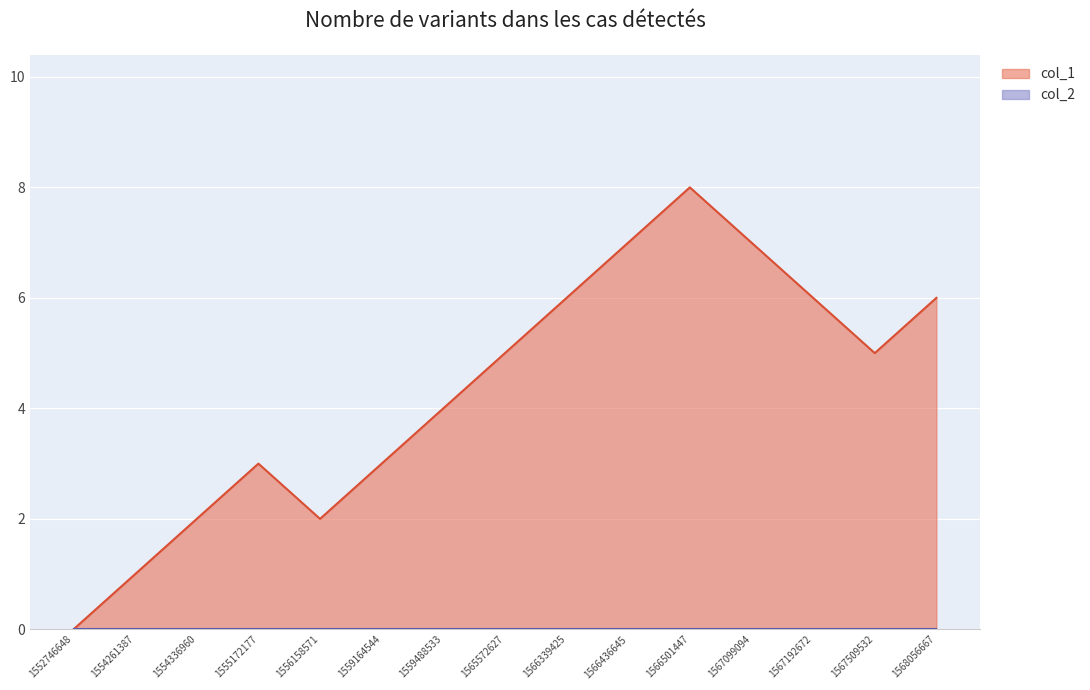

What is the sum of all values?

65